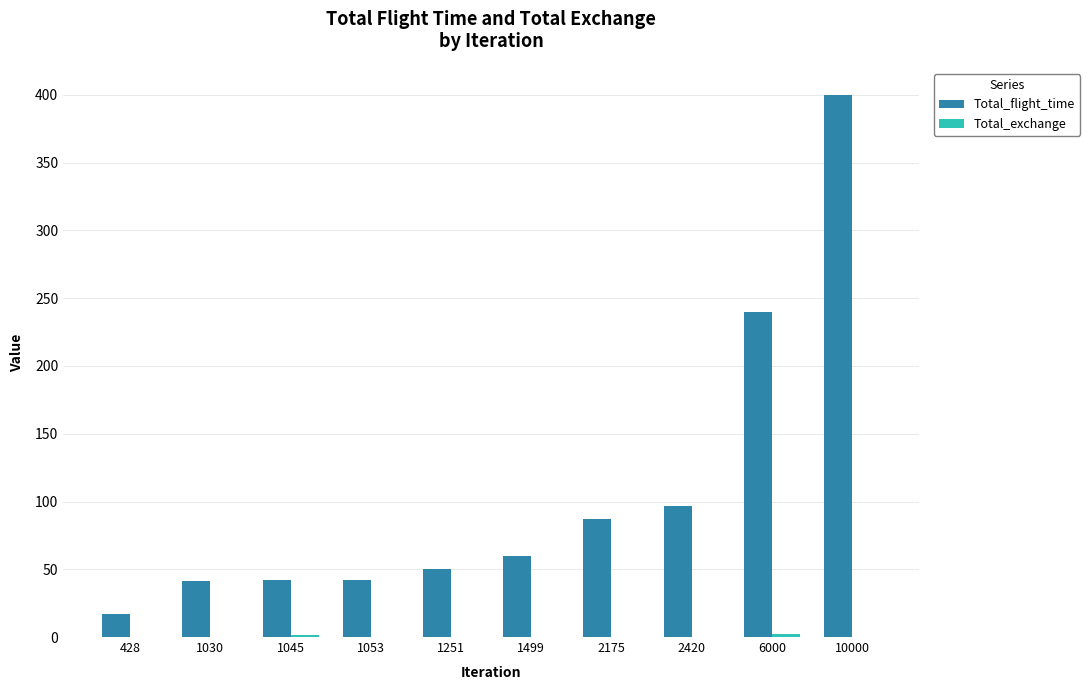

True or false: Total_flight_time has a value of 17.1 at 428.

True